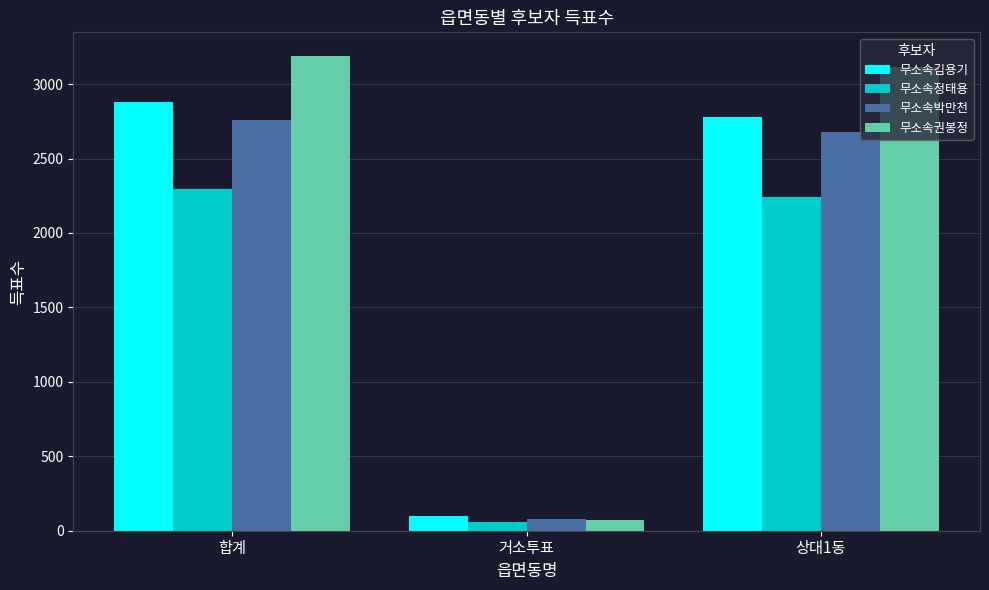

Reading left to right, what are all the values shown in this chart?

무소속김용기: 2880	100	2780
무소속정태용: 2298	57	2241
무소속박만천: 2758	78	2680
무소속권봉정: 3188	74	3114